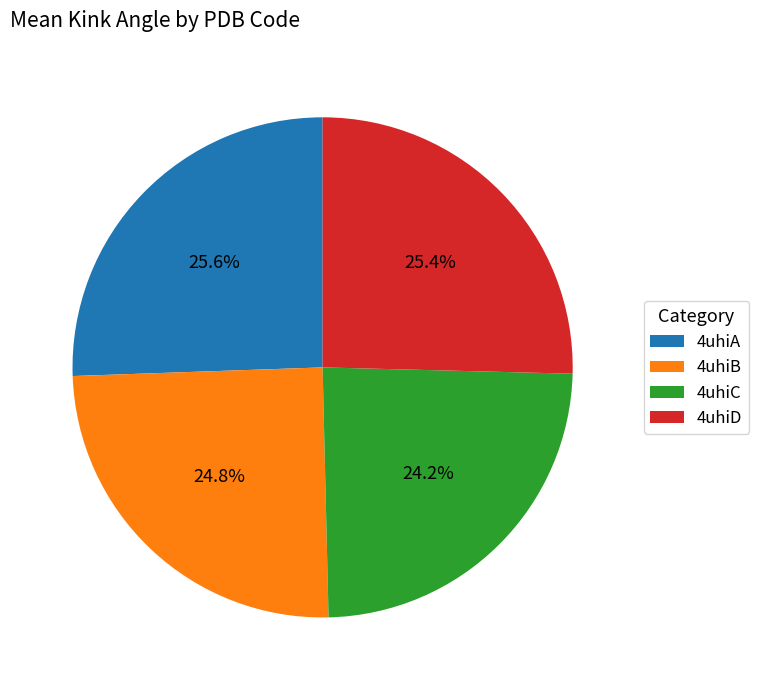

To the nearest percent, what is the combined percentage of 4uhiD and 4uhiC?

50%